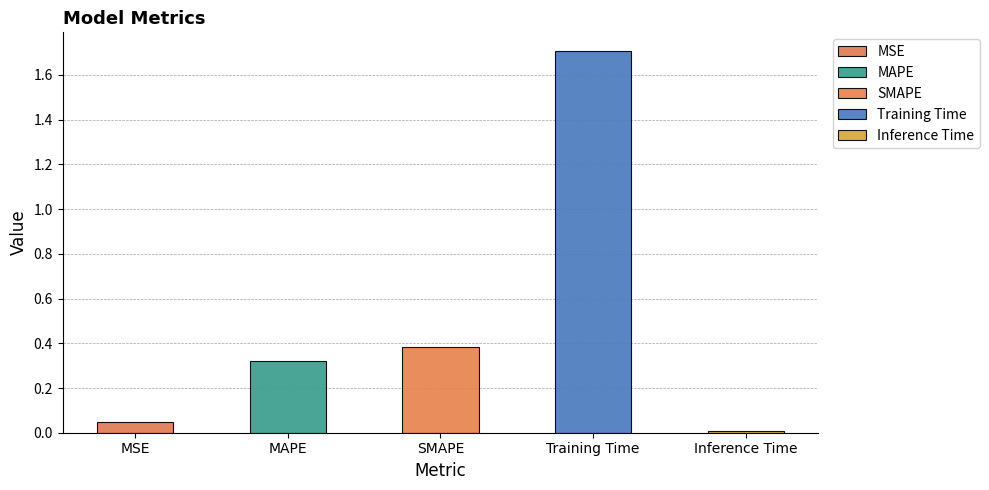

Which category has the highest value across all series?

Training Time